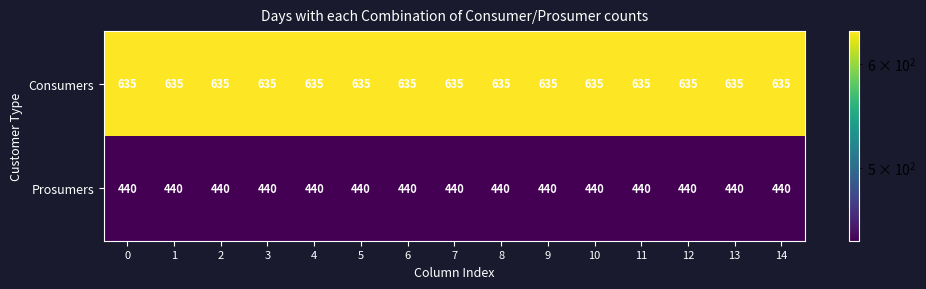

At how many categories does at least one series exceed 632?

15